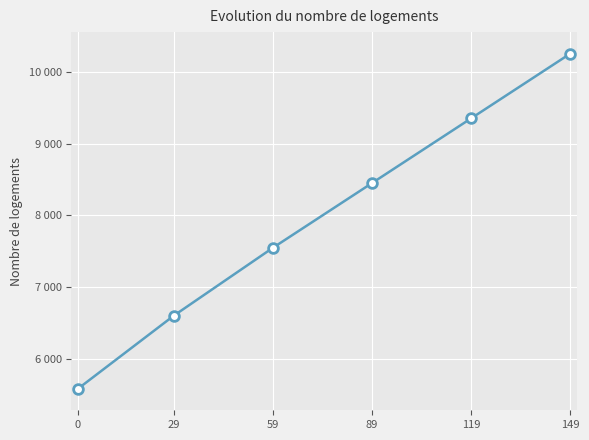

Rank the categories by value from lowest to highest.

0, 29, 59, 89, 119, 149